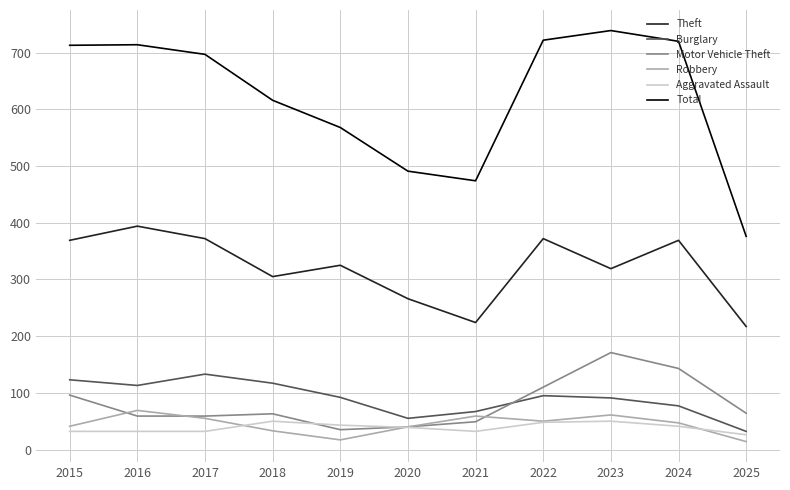

What is the sum of all Aggravated Assault values?

425